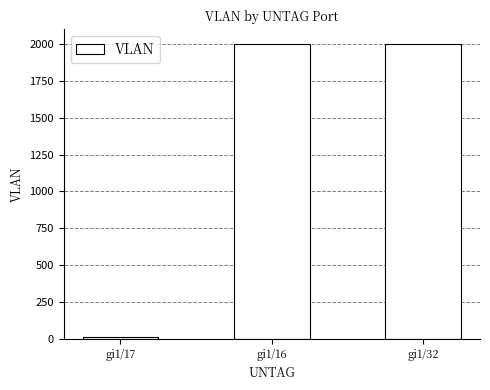

What is the greatest value displayed?

2002